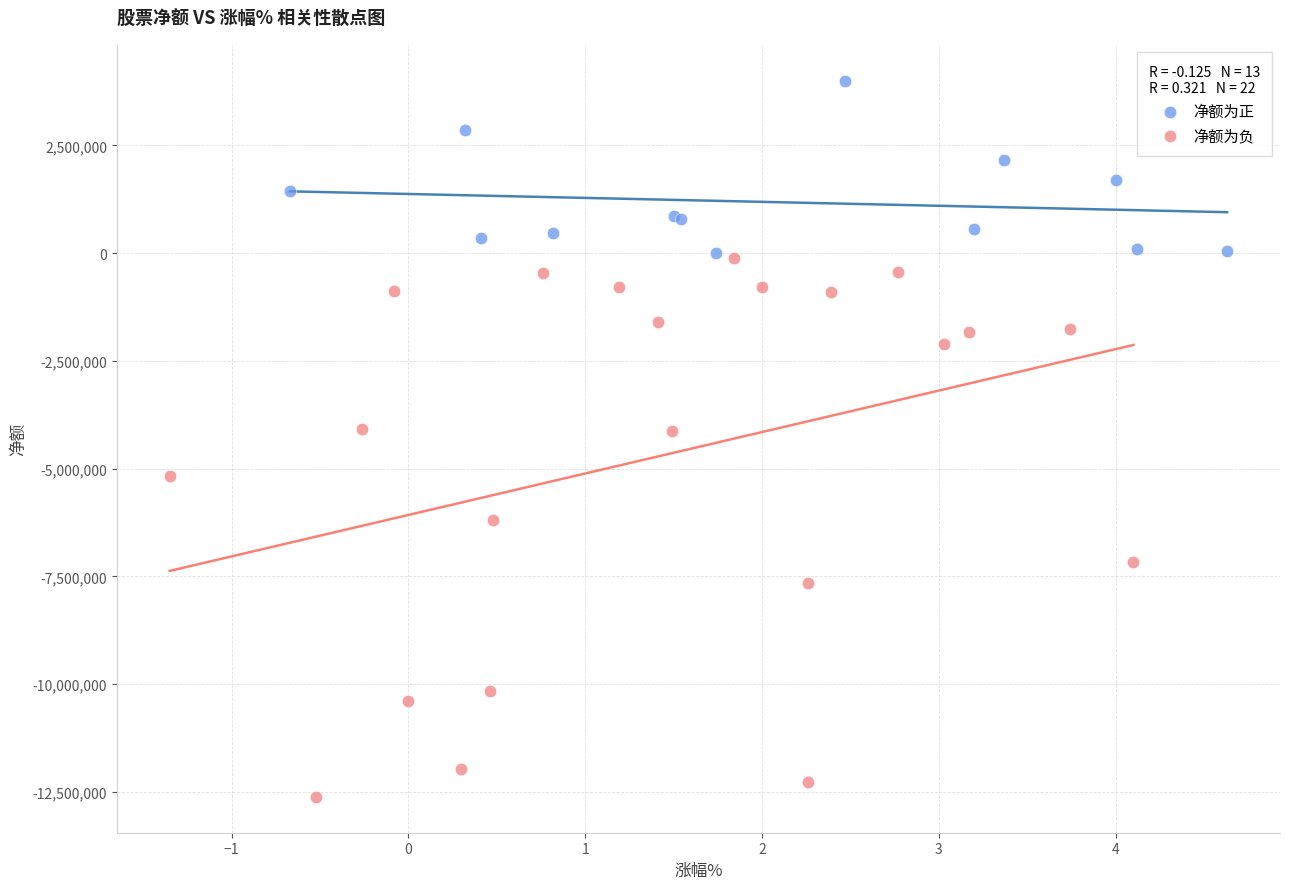

Which series contains the highest Y value?

净额为正